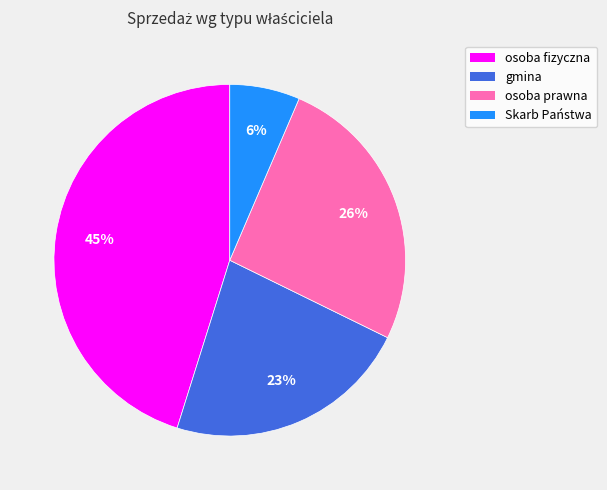

How many slices are in this pie chart?

4